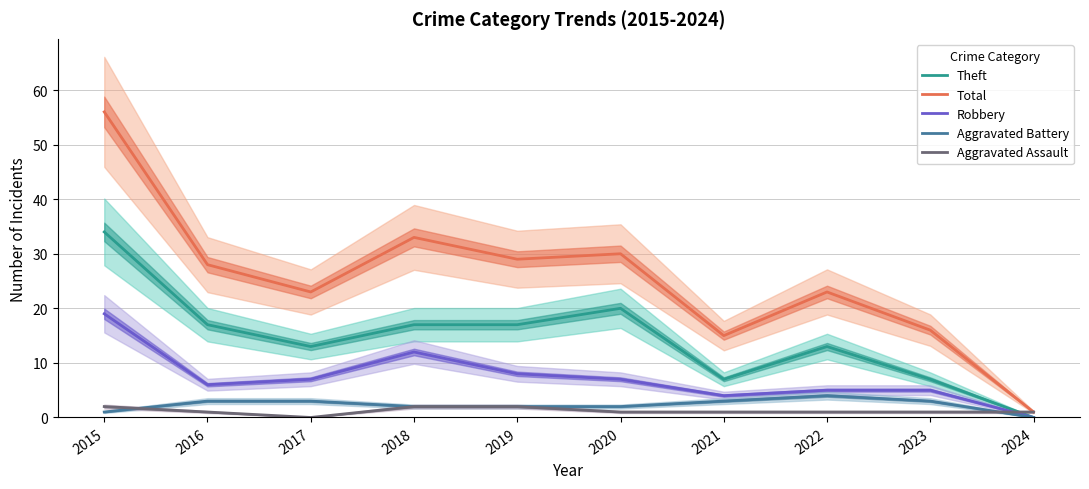

Which category has the lowest value across all series?

2024